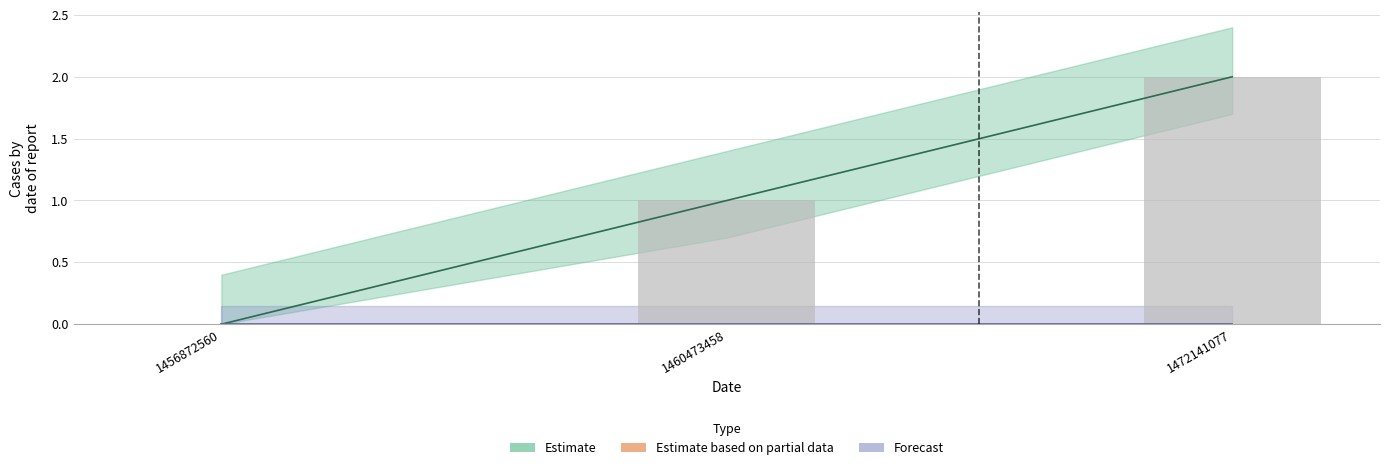

Rank the categories by value from highest to lowest.

1472141077, 1460473458, 1456872560